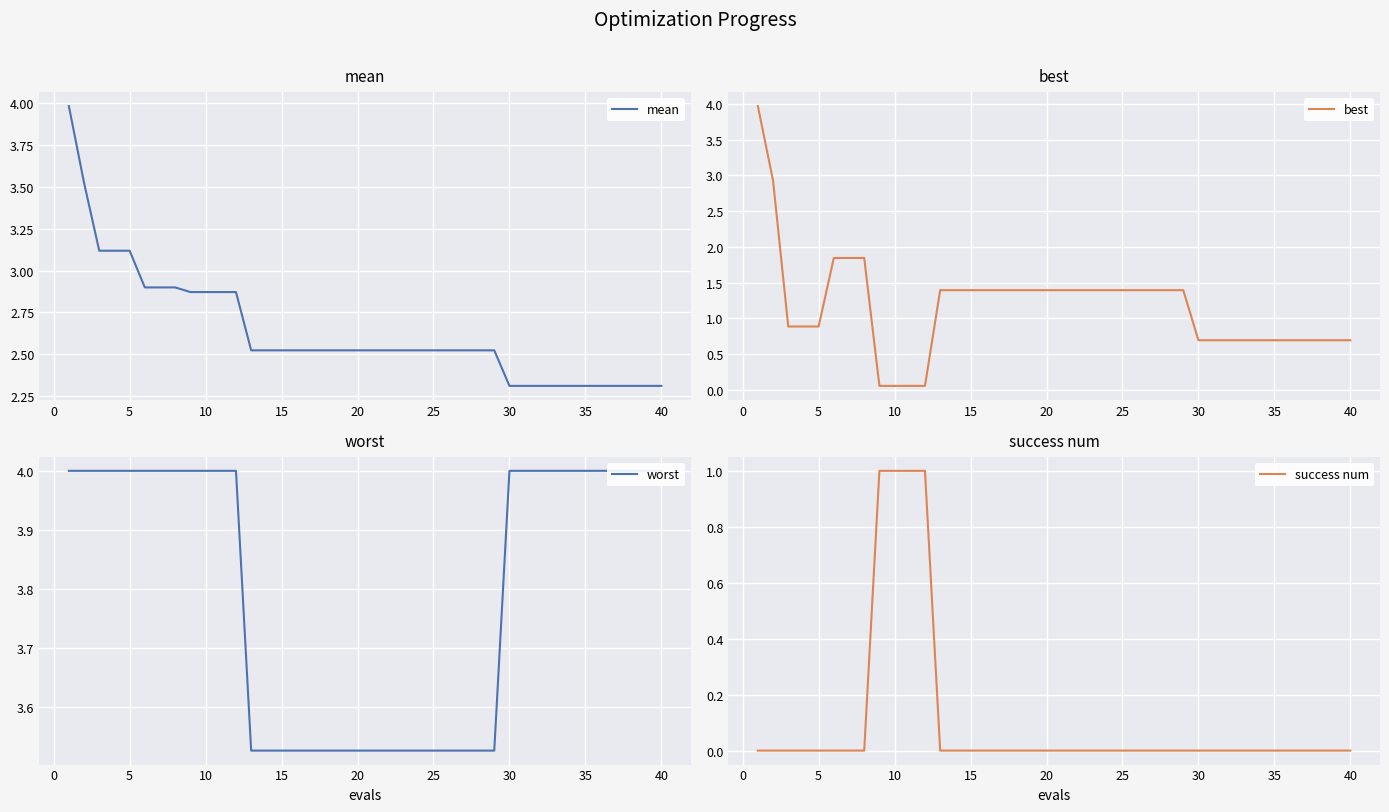

What is the difference between the maximum and minimum values in the success num series?

1